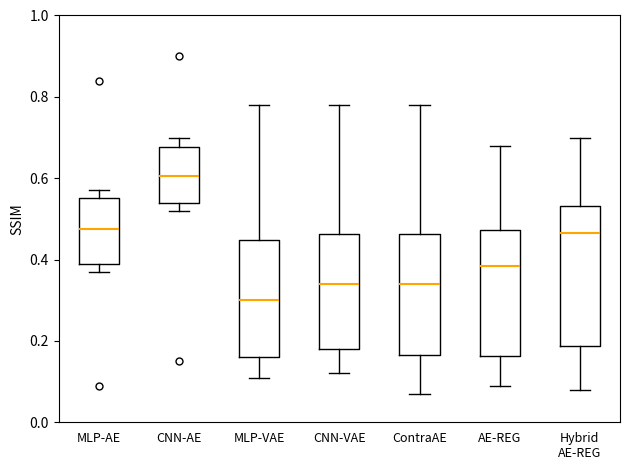

Reading left to right, transcribe this box plot: for each box, give where its median line is, the range the box spans, and where its two whiskers end, as read against the y-axis. The values are not printed on the chart, so give them approximately, as read against the axis.

MLP-AE: median 0.48, box 0.40 to 0.56, whiskers 0.38 to 0.58
CNN-AE: median 0.60, box 0.54 to 0.68, whiskers 0.52 to 0.70
MLP-VAE: median 0.30, box 0.16 to 0.44, whiskers 0.12 to 0.78
CNN-VAE: median 0.34, box 0.18 to 0.46, whiskers 0.12 to 0.78
ContraAE: median 0.34, box 0.16 to 0.46, whiskers 0.08 to 0.78
AE-REG: median 0.38, box 0.16 to 0.48, whiskers 0.10 to 0.68
Hybrid AE-REG: median 0.46, box 0.18 to 0.54, whiskers 0.08 to 0.70